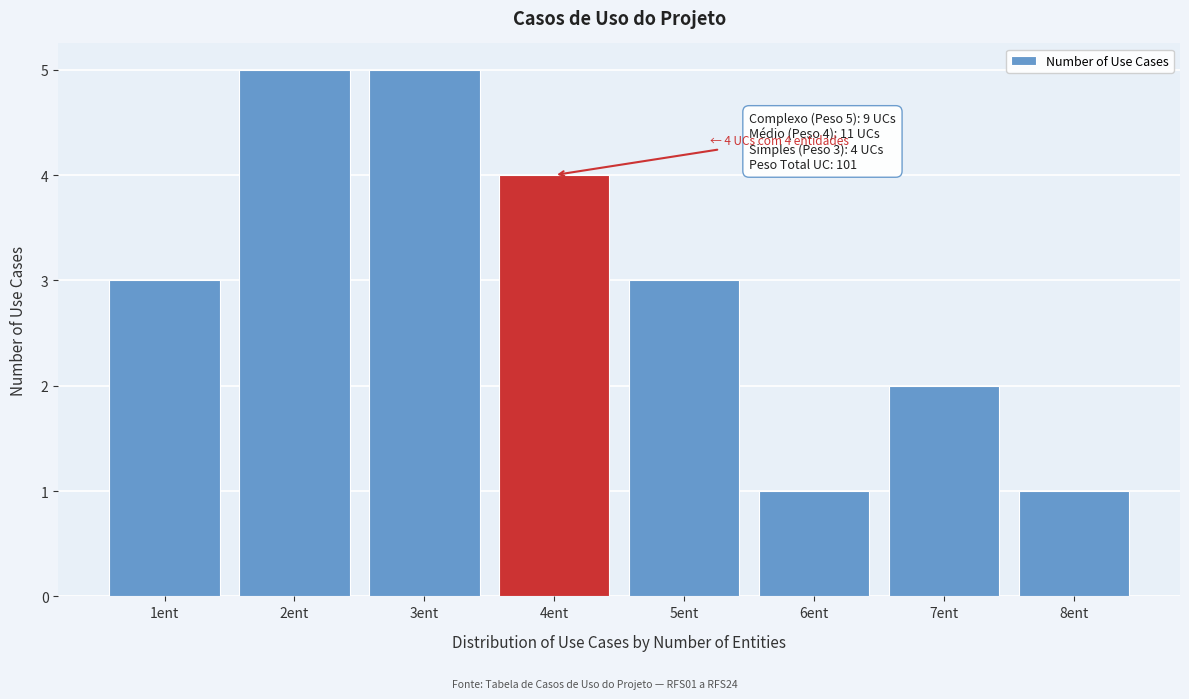

Reading right to left, what are all the values shown in this chart?

1	2	1	3	4	5	5	3